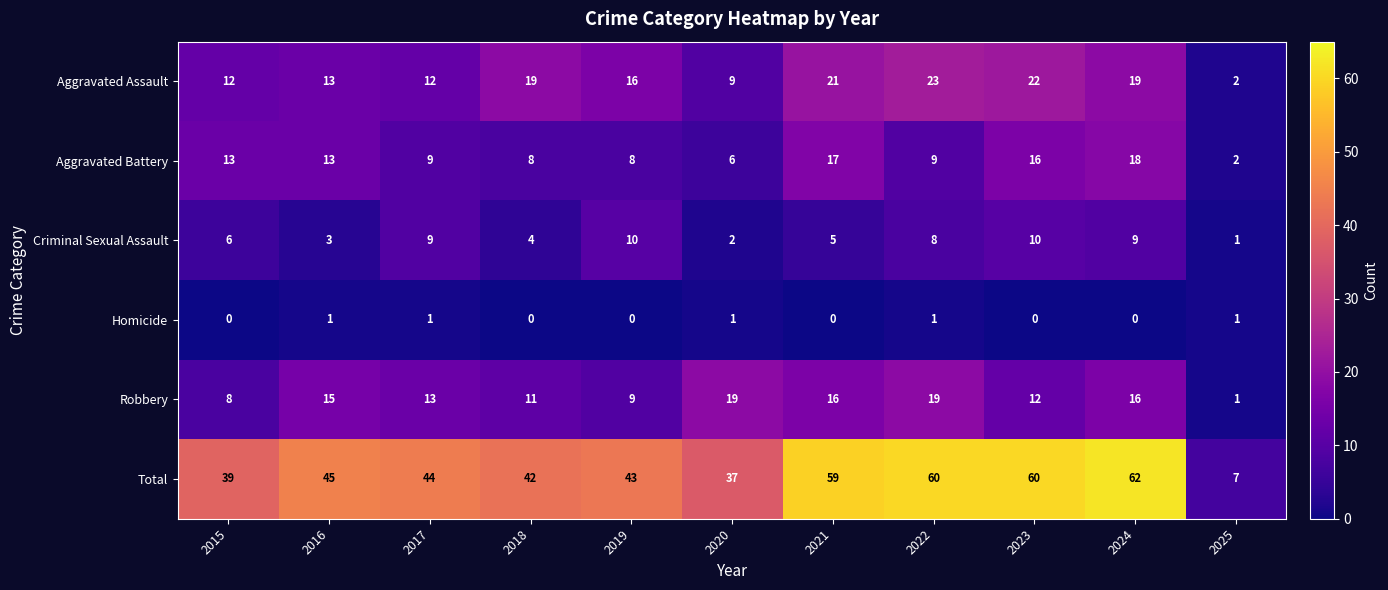

Which series has the widest spread of values?

Total